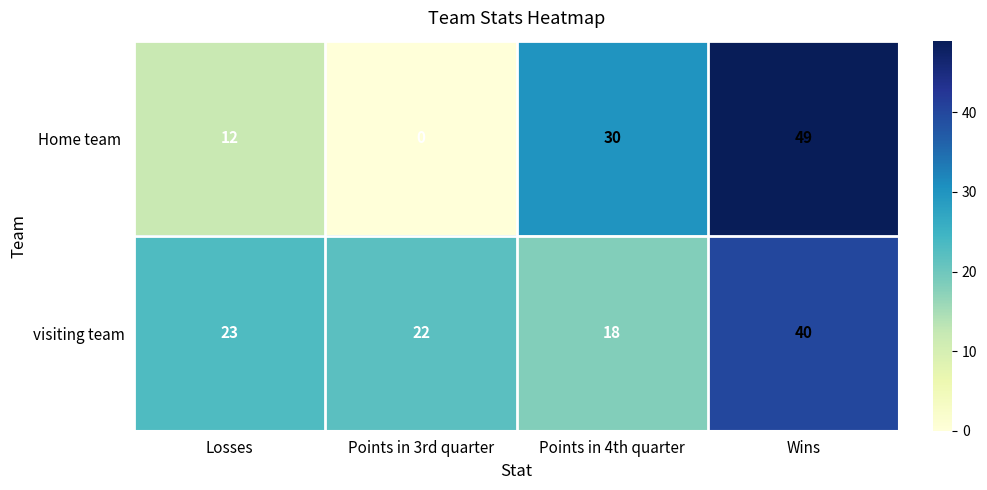

What is the sum of the visiting team values at Points in 4th quarter and Points in 3rd quarter?

40